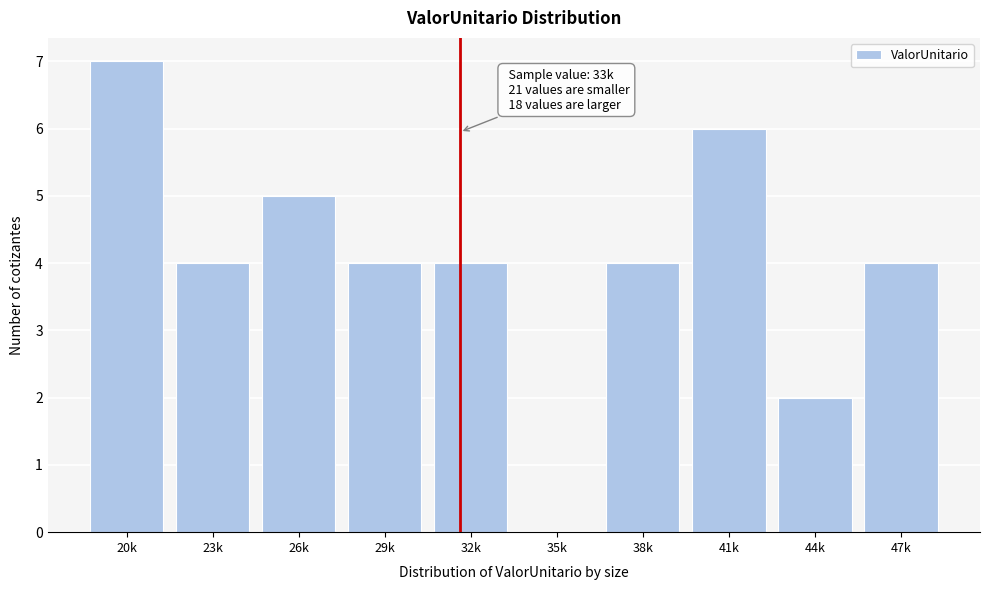

Reading left to right, list all the values displayed in this chart.

20k=7	23k=4	26k=5	29k=4	32k=4	35k=0	38k=4	41k=6	44k=2	47k=4